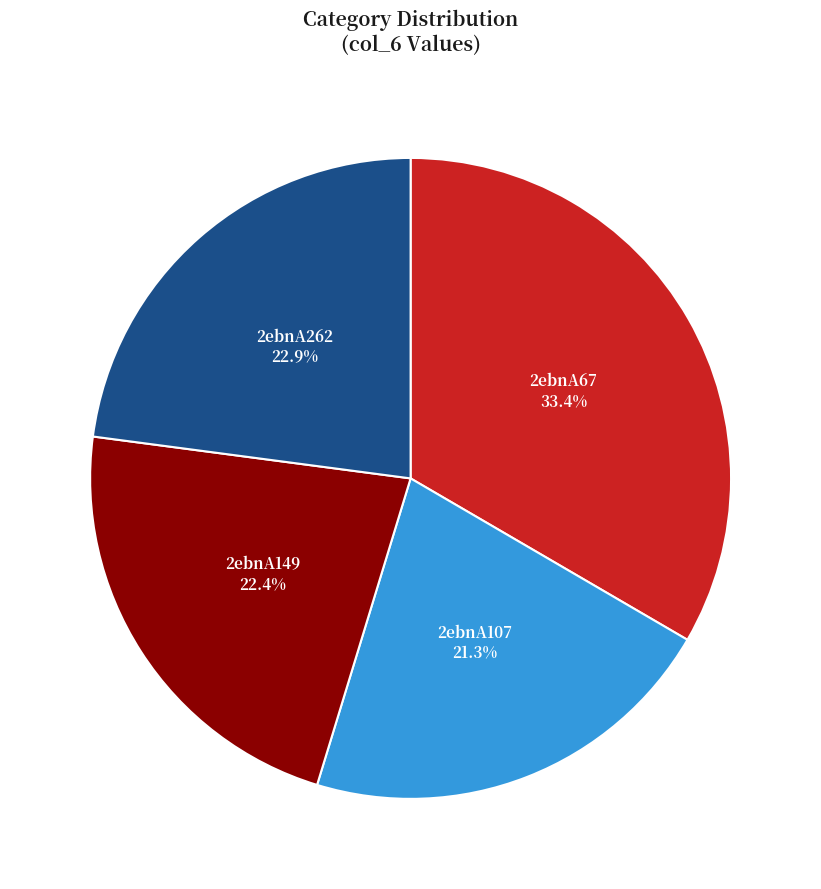

To the nearest percent, what portion does 2ebnA107 represent?

21%